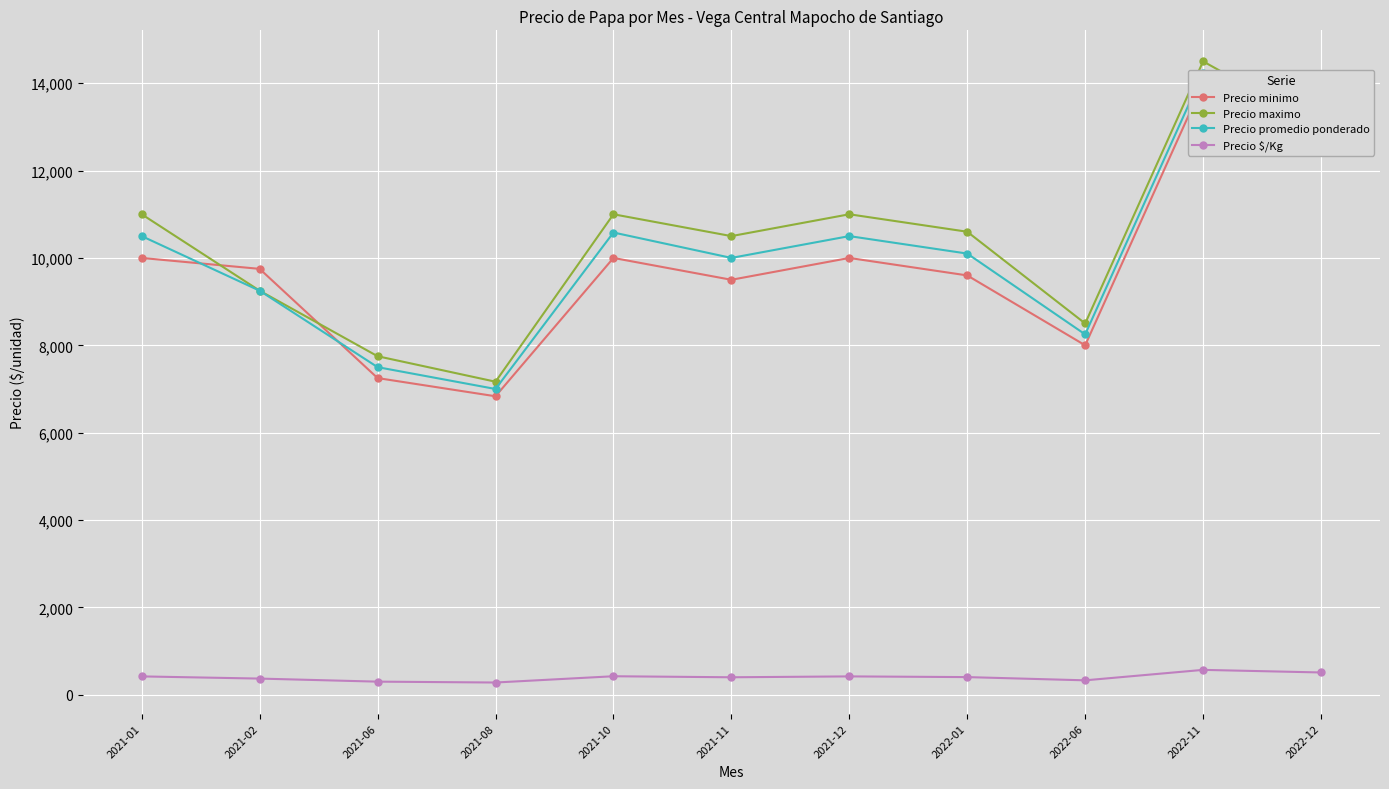

True or false: Precio minimo has more than 1 interior local peaks.

True